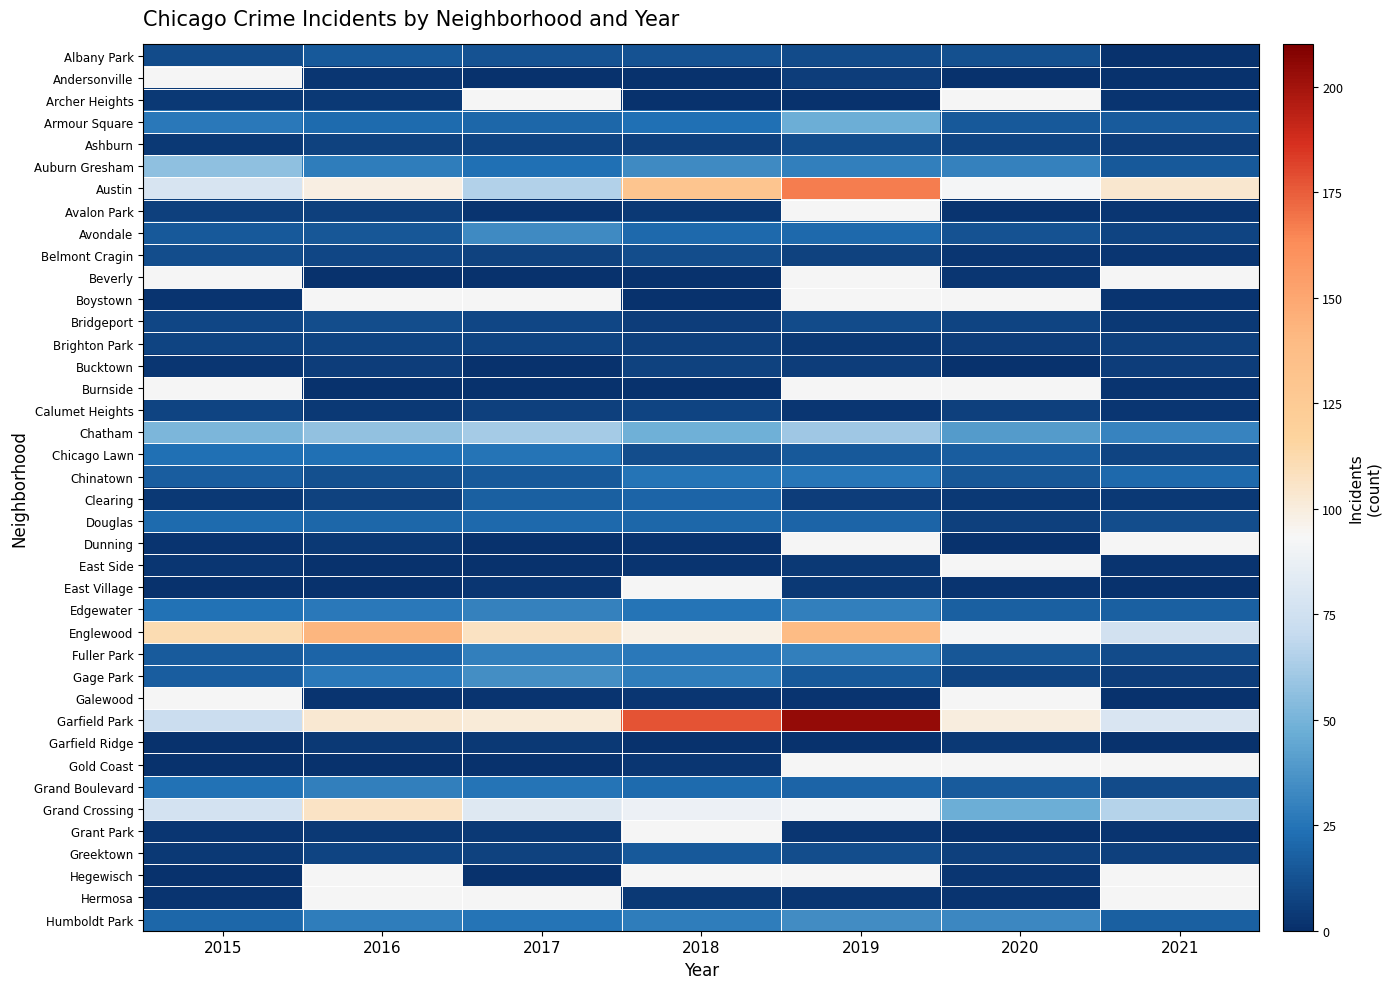

Which has a higher value, 2018 or 2015?

2018